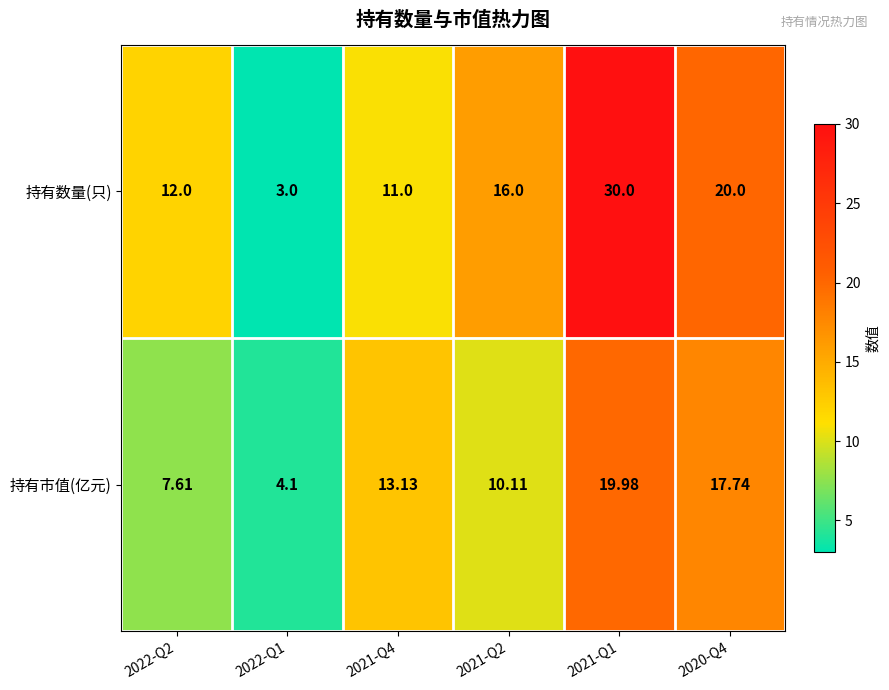

List the series in order of their peak value, lowest first.

持有市值(亿元), 持有数量(只)